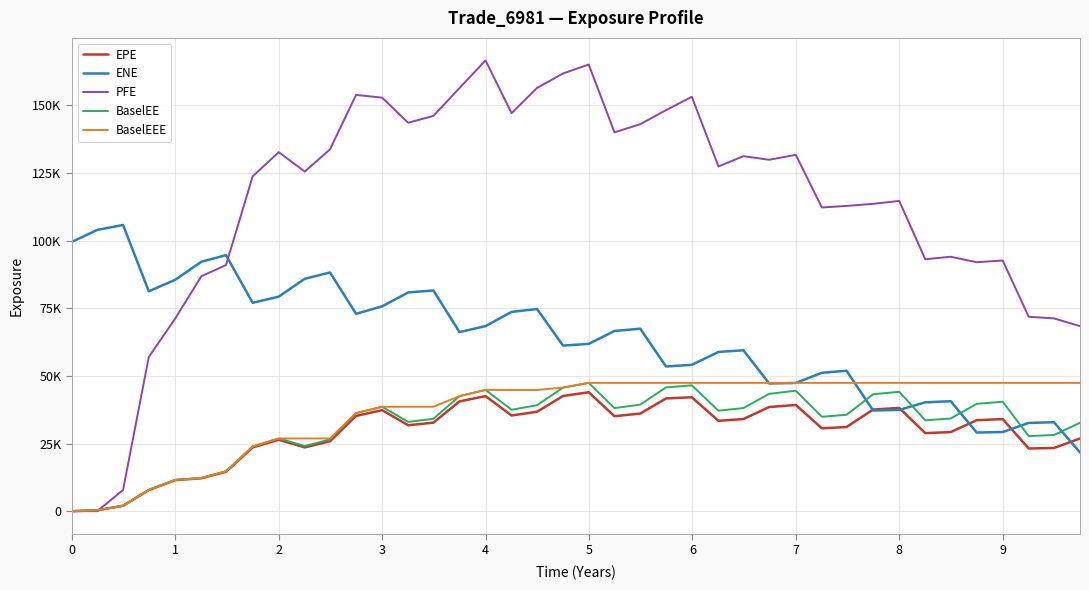

Which series has the widest spread of values?

PFE